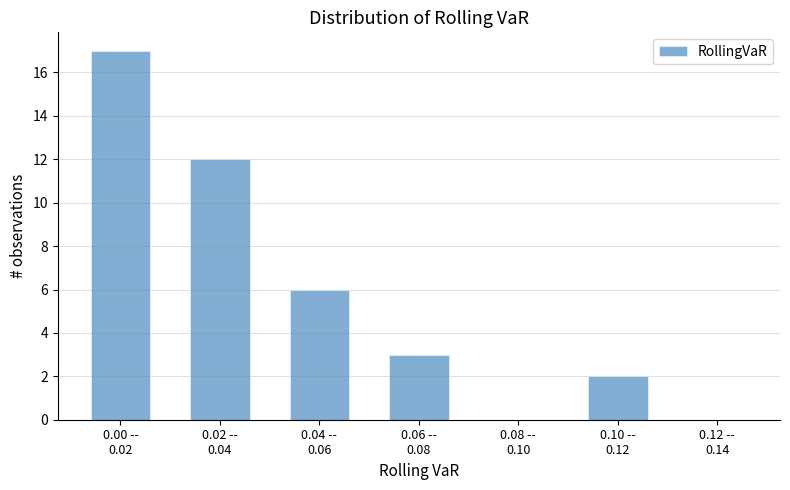

What is the greatest value displayed?

17